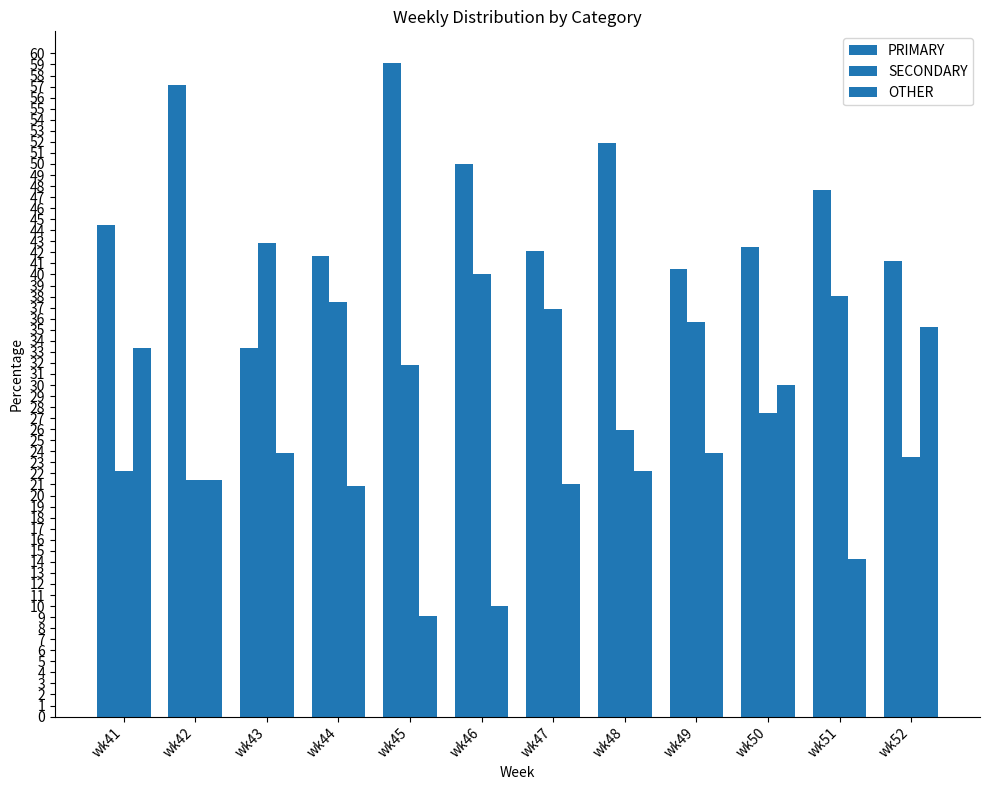

Are the bars grouped side by side (vs. stacked)?

Yes